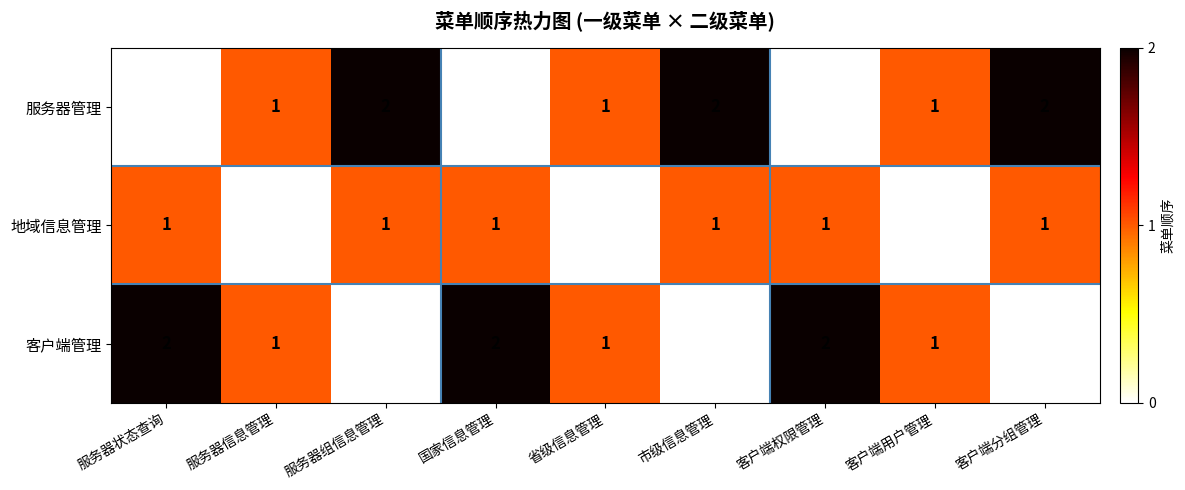

At 服务器组信息管理, list the series in order from smallest to largest.

客户端管理, 地域信息管理, 服务器管理